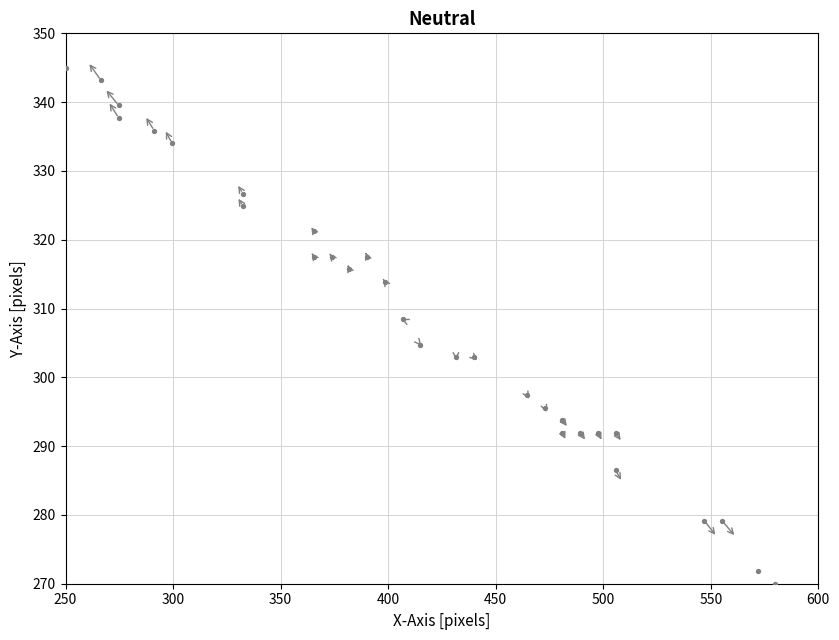

What is the range of Y values (max minus min)?

75.0